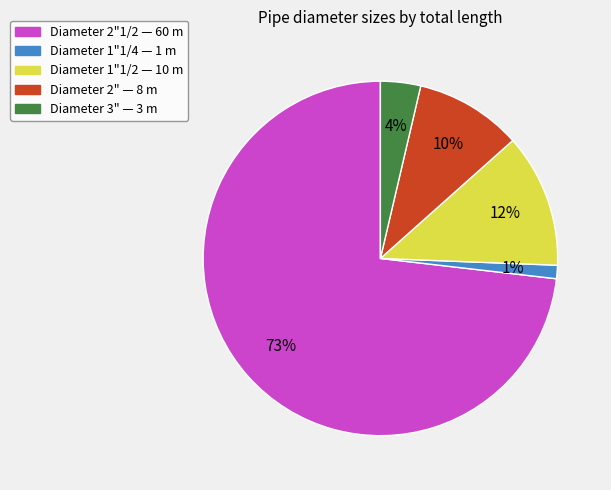

Is there a majority slice in this chart?

Yes